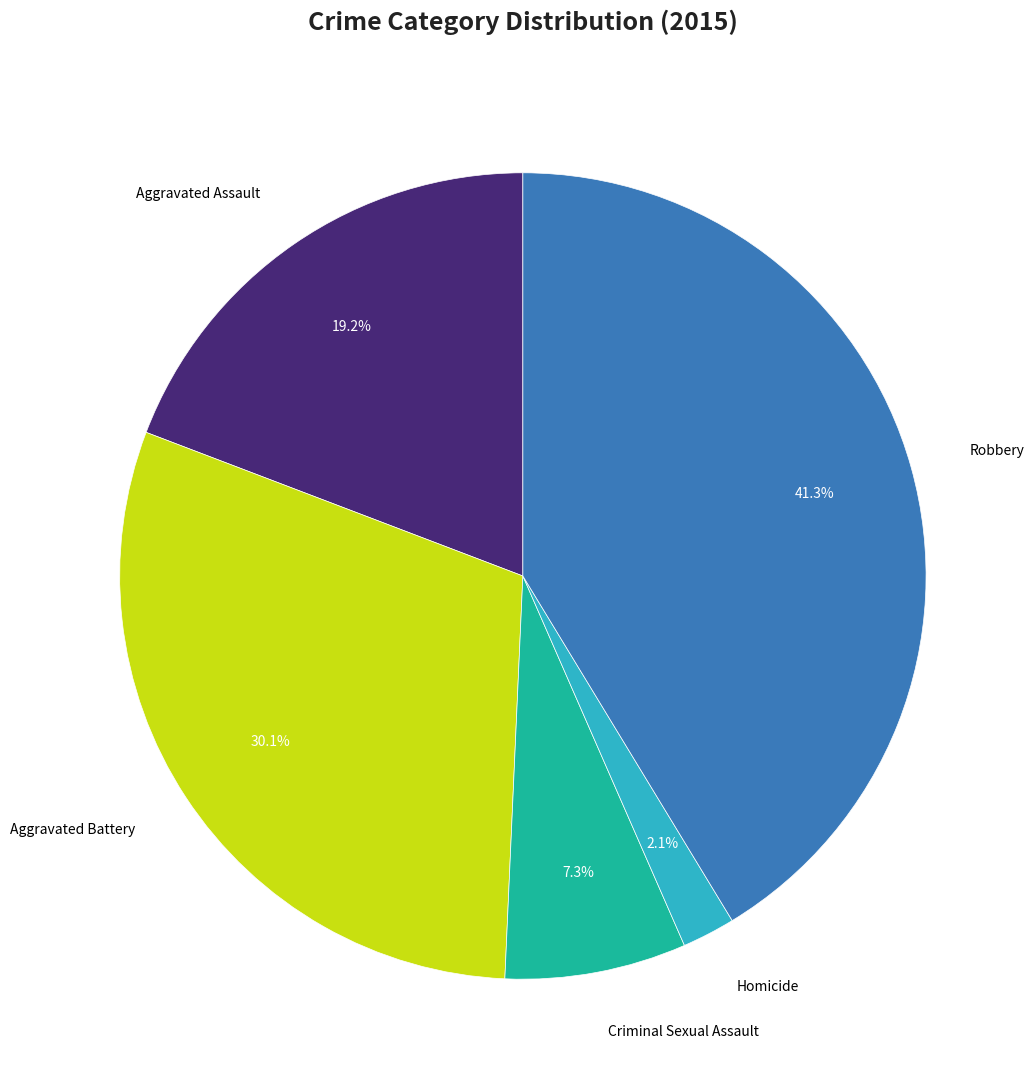

Does any single category account for the majority?

No